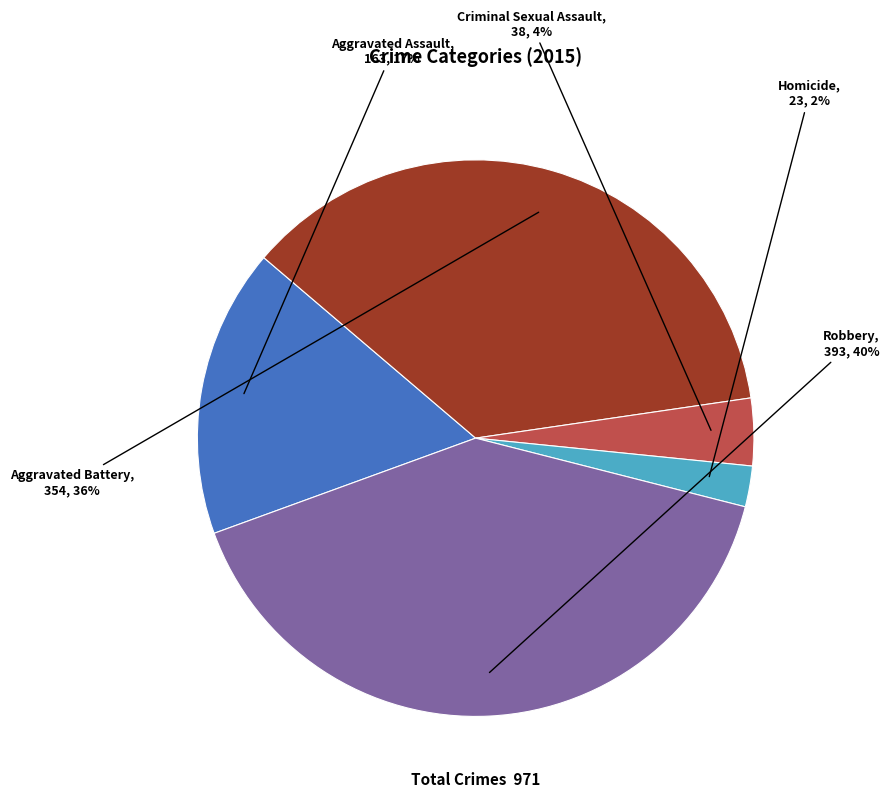

Approximately how many times larger is the value at Aggravated Assault compared to Robbery?

0.4